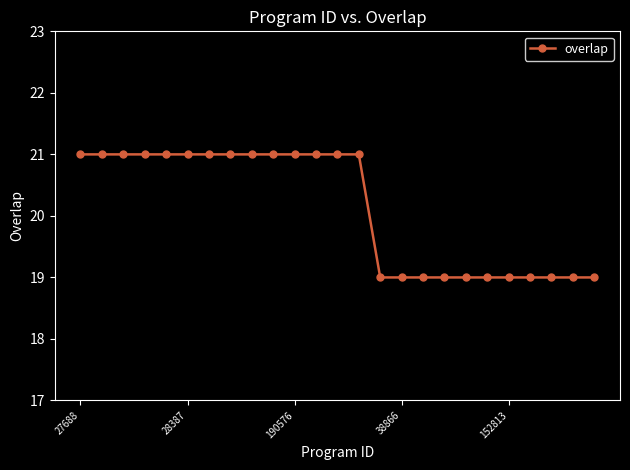

Reading left to right, what are all the values shown in this chart?

21	21	21	21	21	21	21	21	21	21	21	21	21	21	19	19	19	19	19	19	19	19	19	19	19